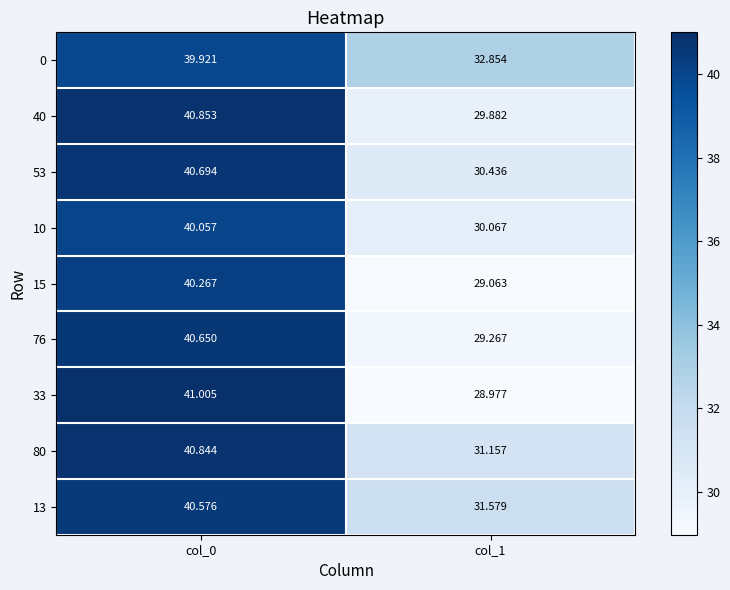

How many values in the 33 series are below 41?

1